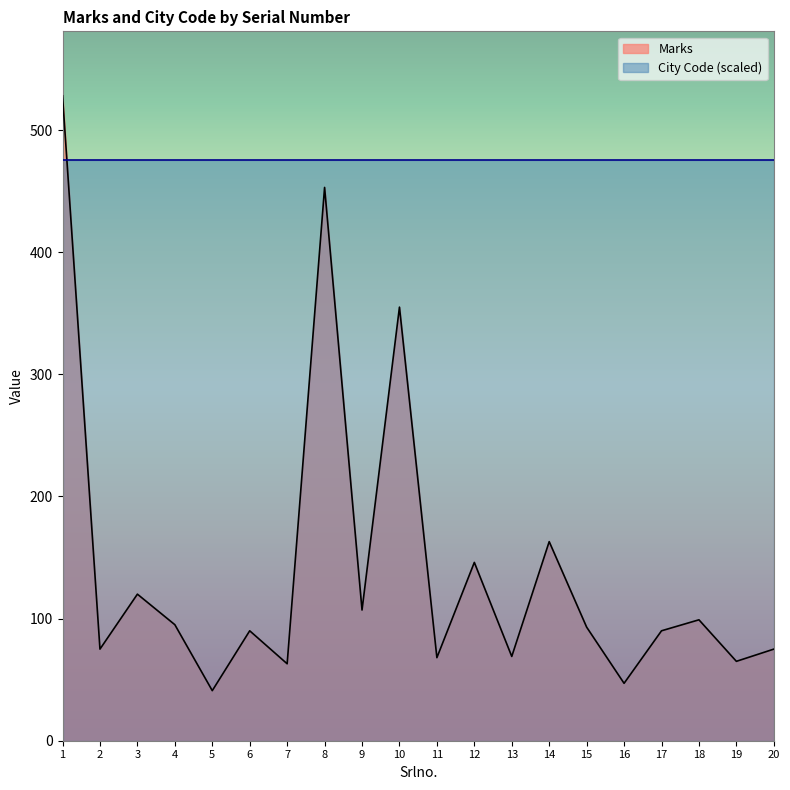

Is it true that the value at 7 is 63?

True